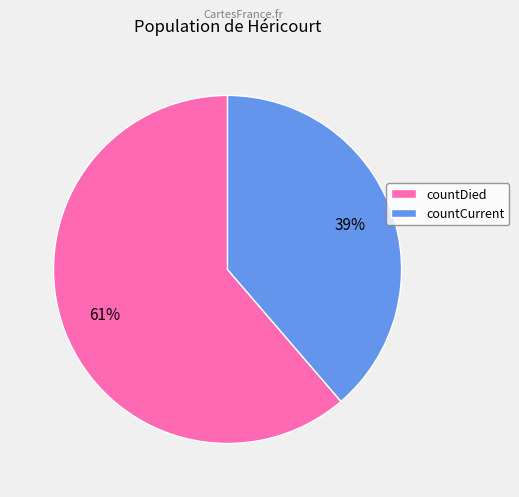

Combined, do countCurrent and countDied account for over 50%?

Yes